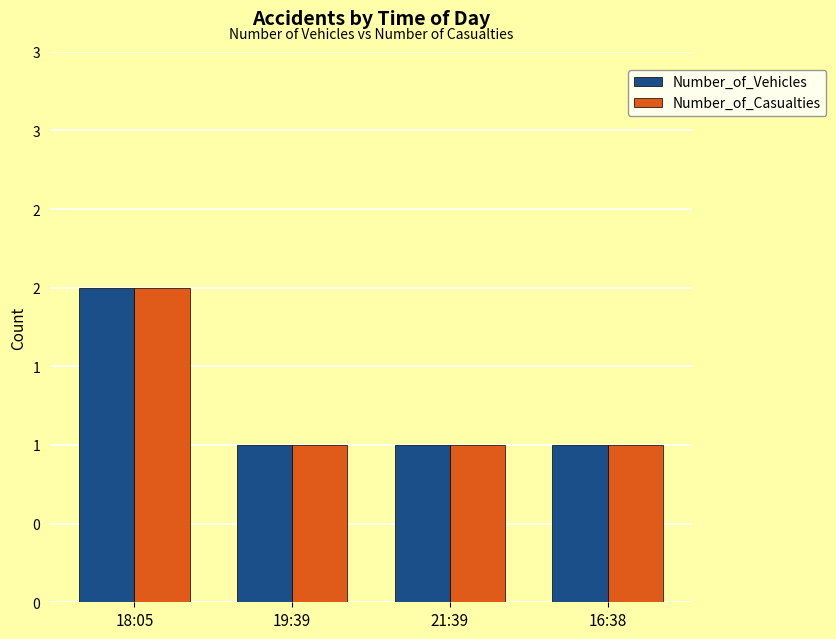

Is the value of Number_of_Casualties at 18:05 greater than the value of Number_of_Vehicles at 19:39?

Yes